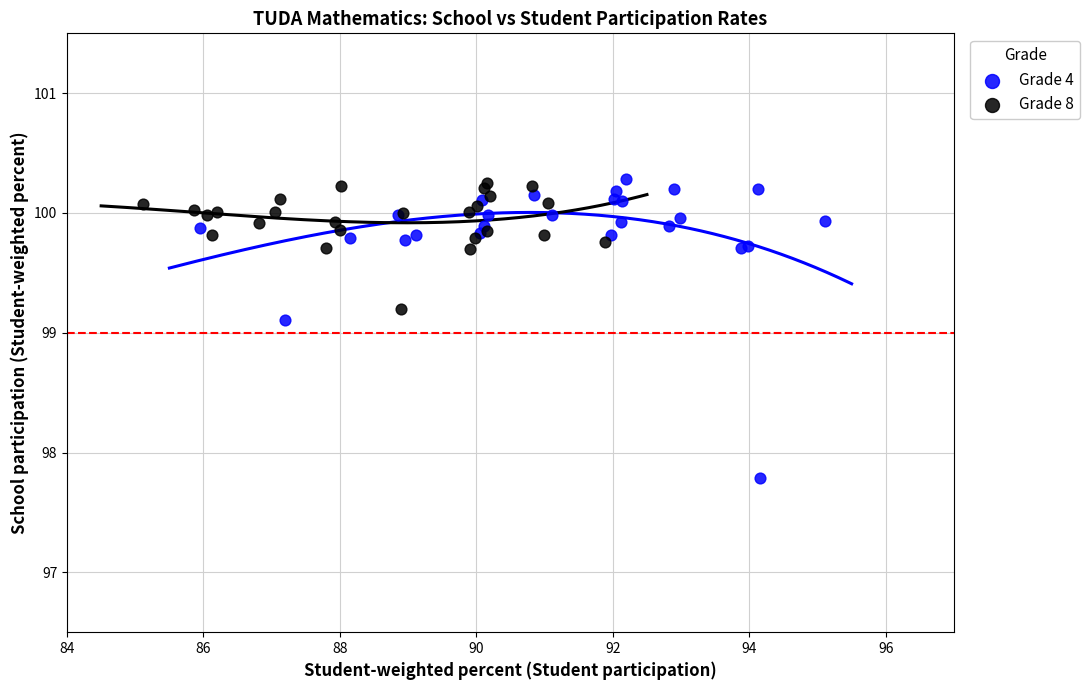

Which series has the widest spread of Y values?

Grade 4